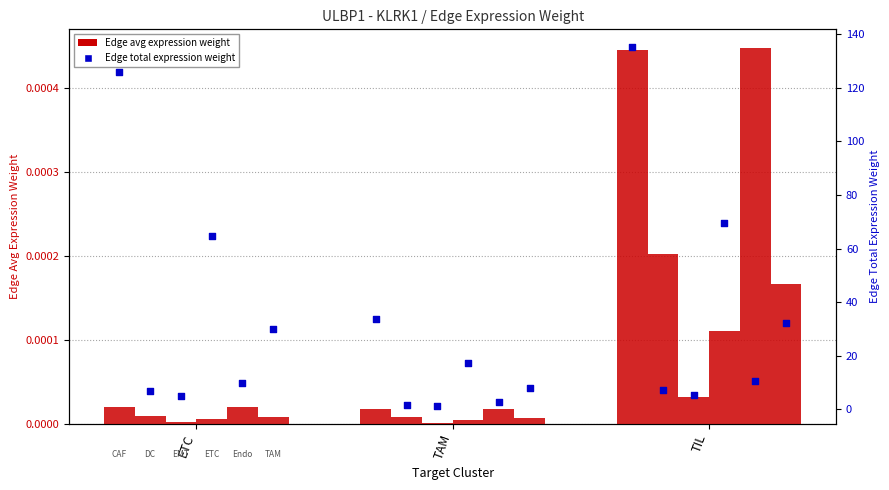

What is the change in value from ETC to TIL?

+9.3